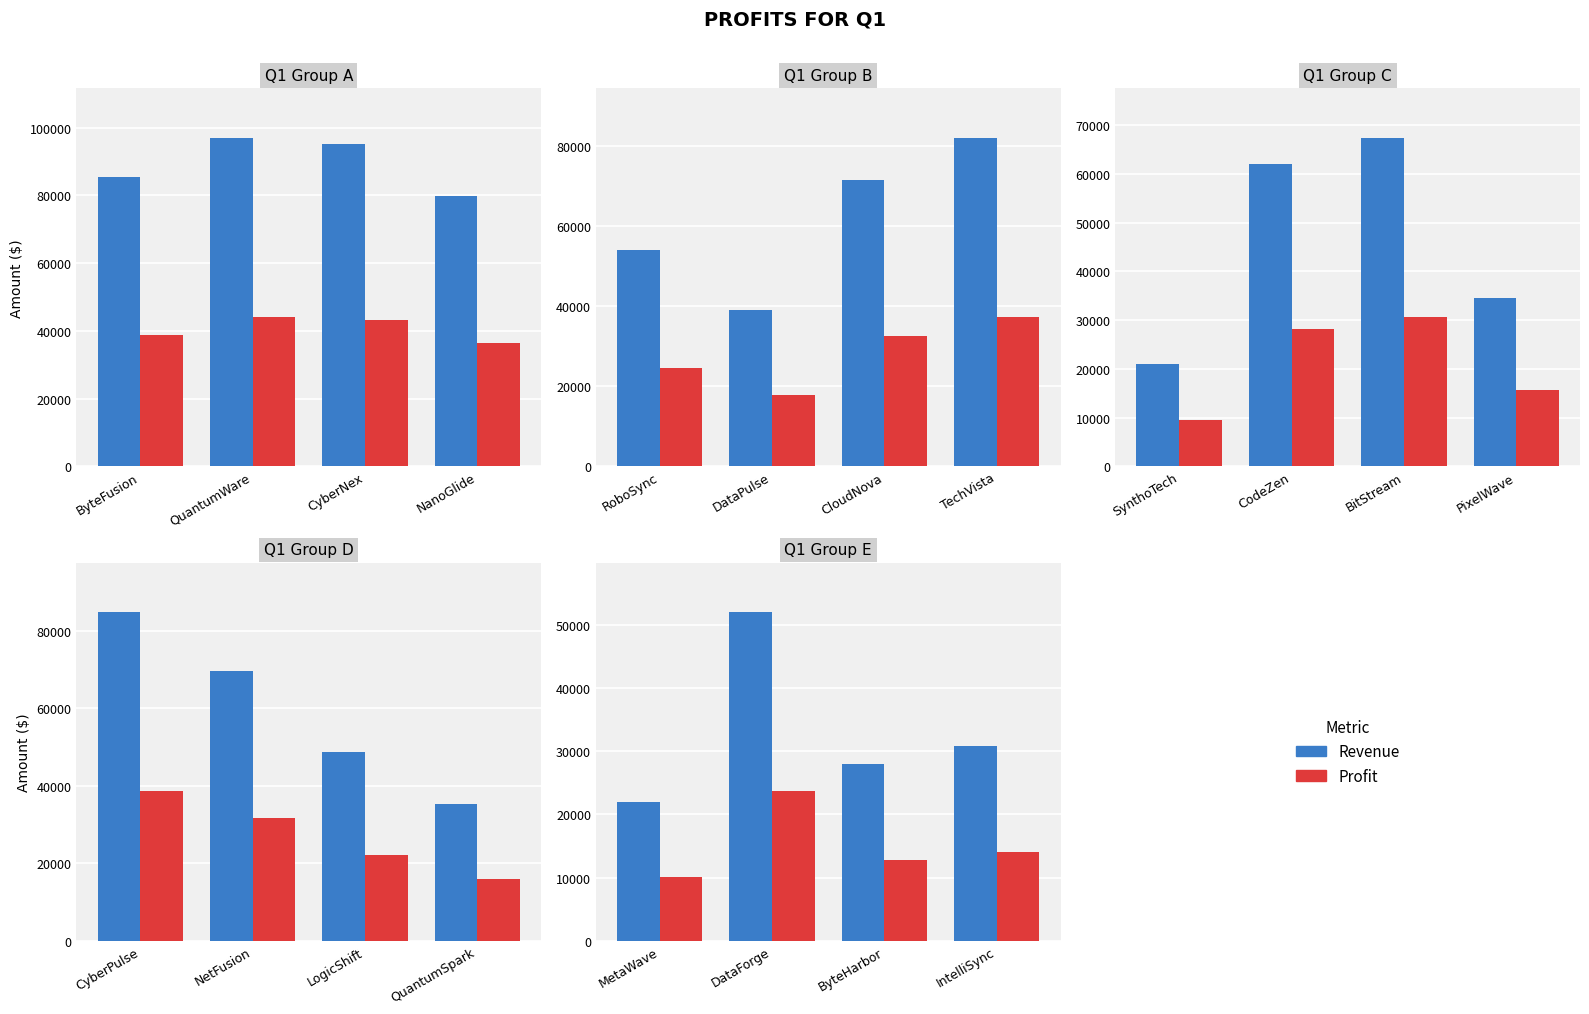

Rank the series by their maximum value, from lowest to highest.

Profit, Revenue